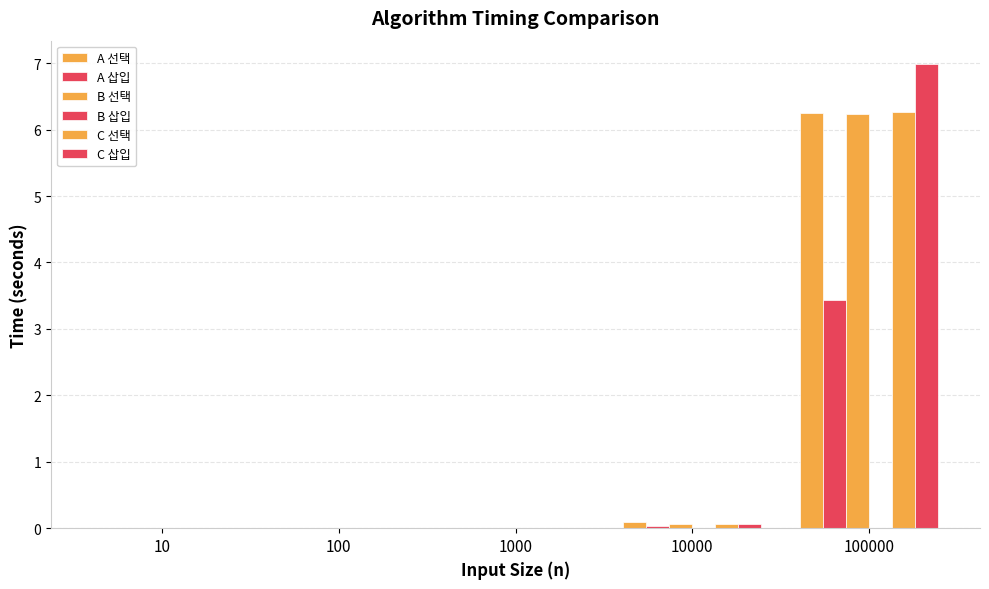

Count the number of categories in the chart.

5